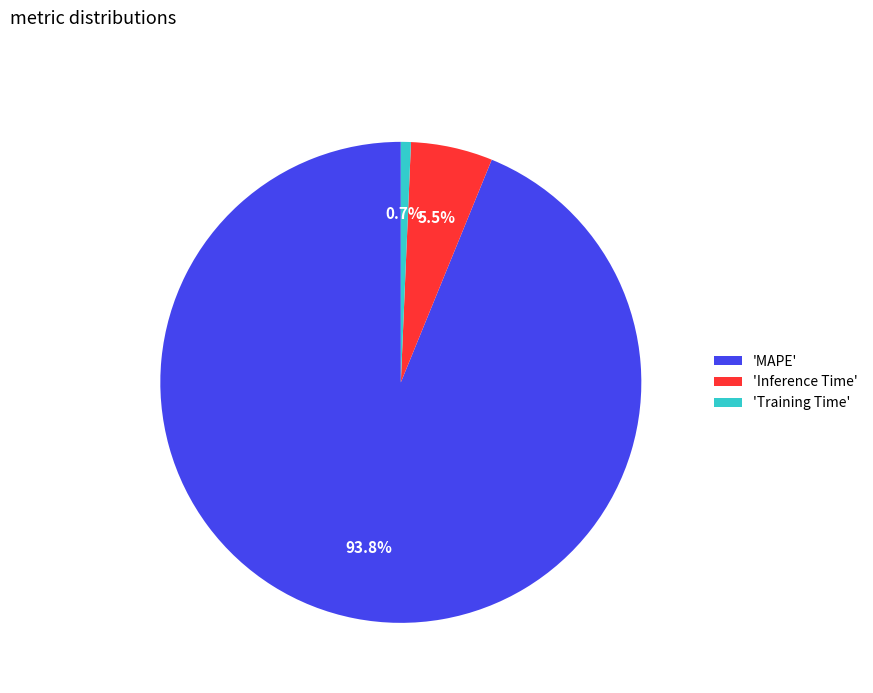

Which slice is the largest?

'MAPE'